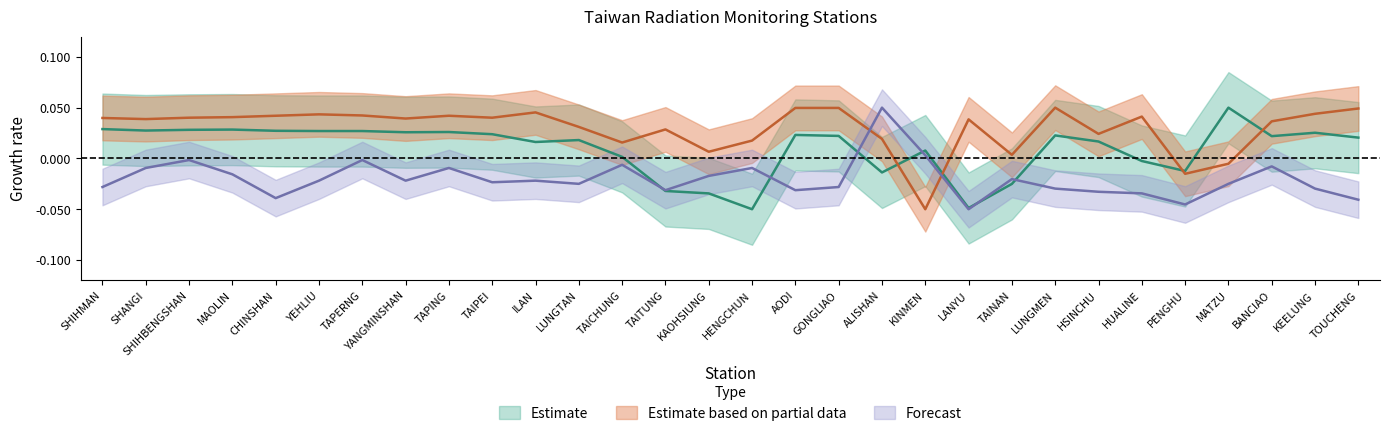

How many lines are shown in the chart?

3